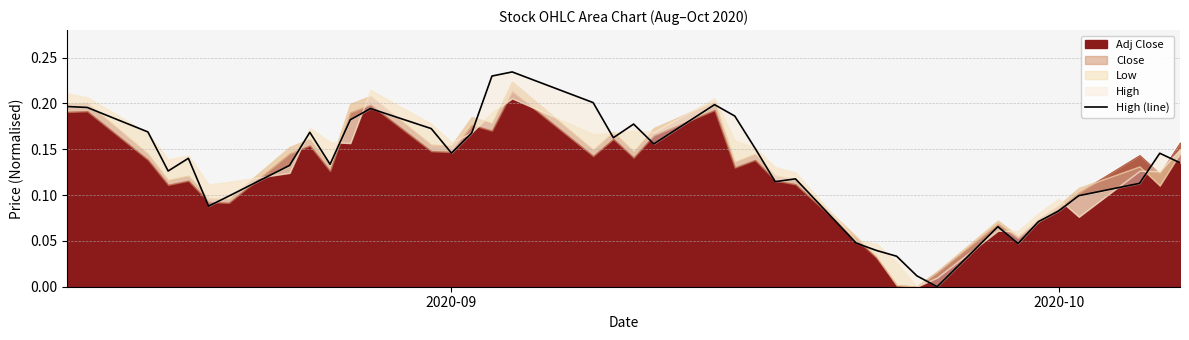

What is the label of the 2nd point from the left?

2020-10